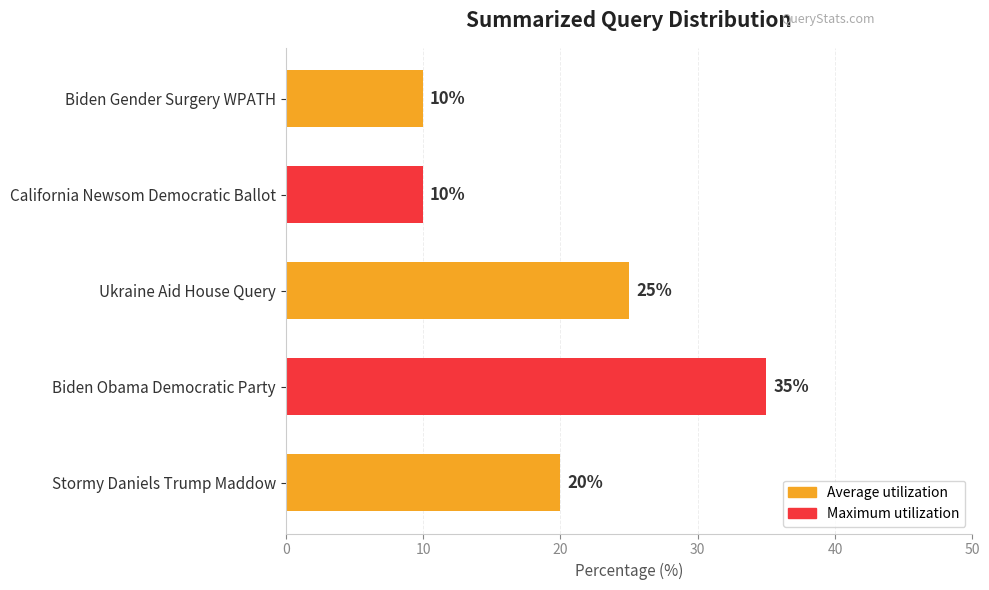

What is the smallest value displayed?

10